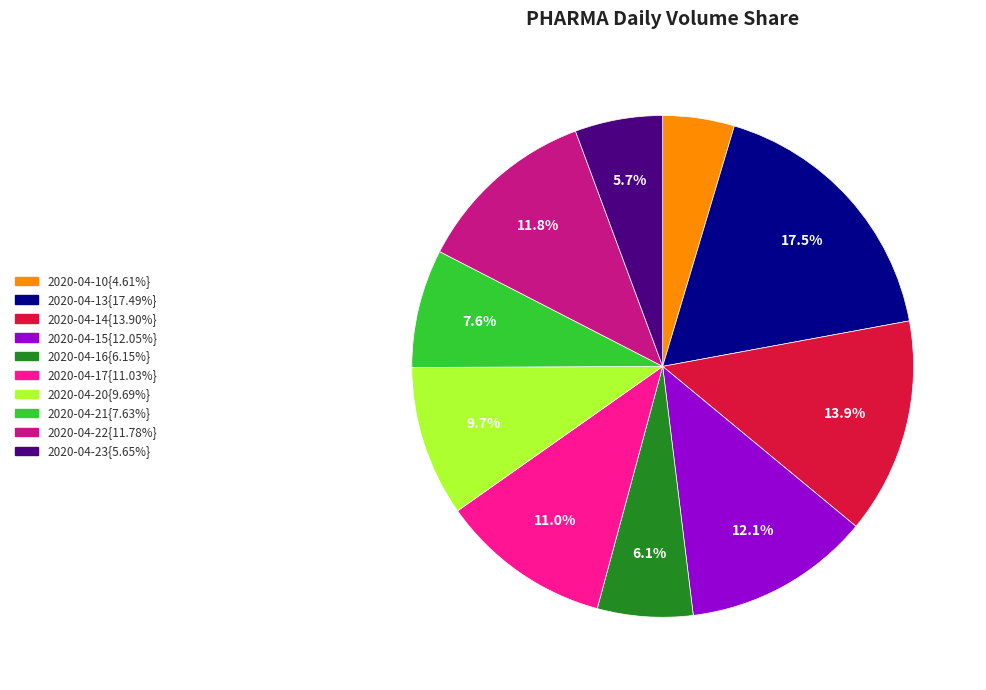

Is there a majority slice in this chart?

No